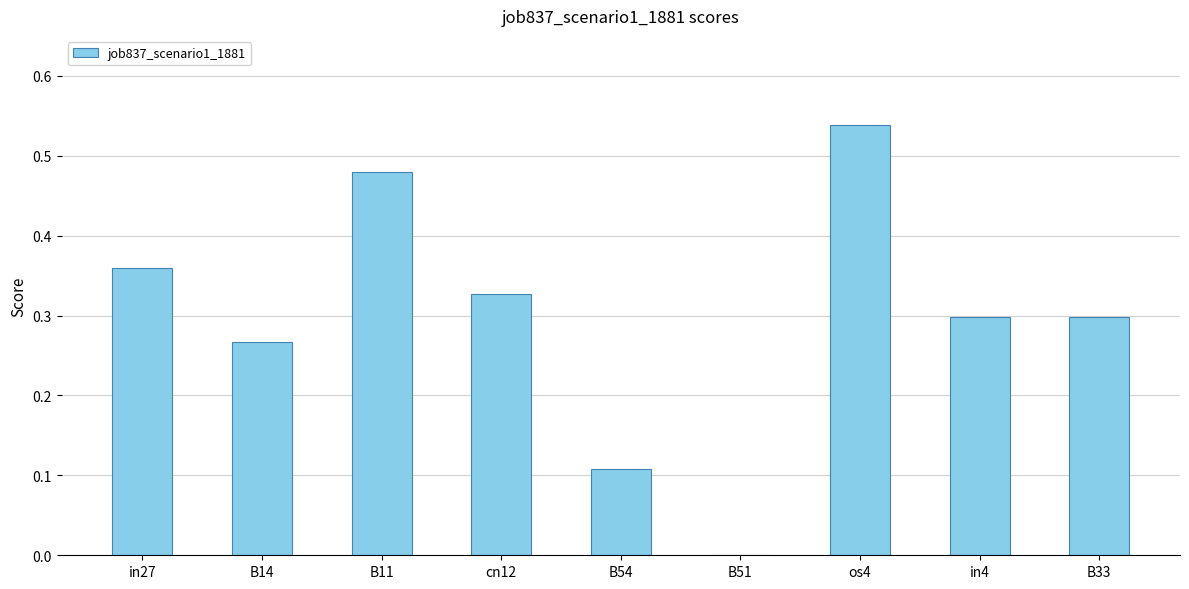

Which has a higher value, B54 or B14?

B14